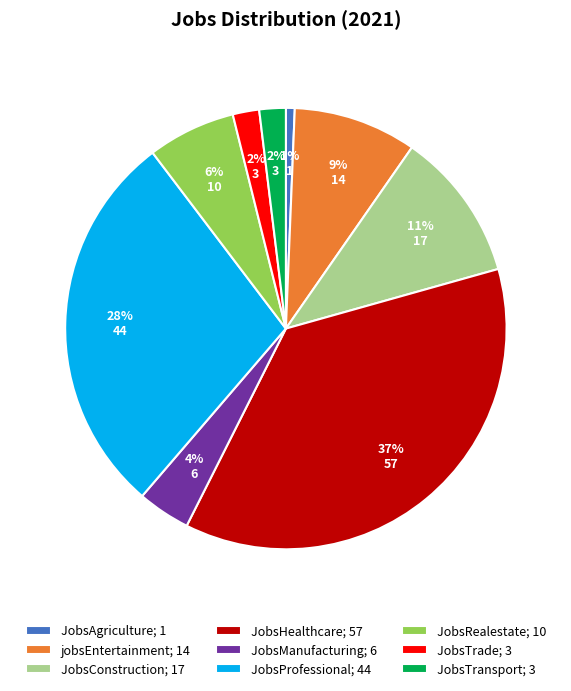

Combined, do JobsAgriculture; 1 and JobsTransport; 3 account for over 50%?

No